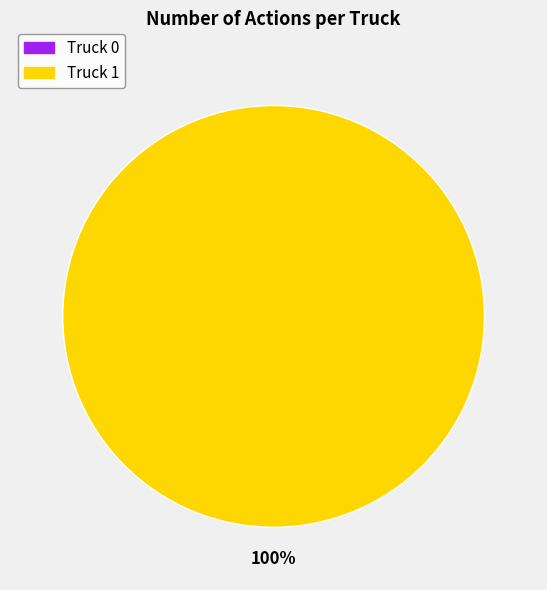

To the nearest percent, what is the difference between the Truck 1 and Truck 0 slice percentages?

100%